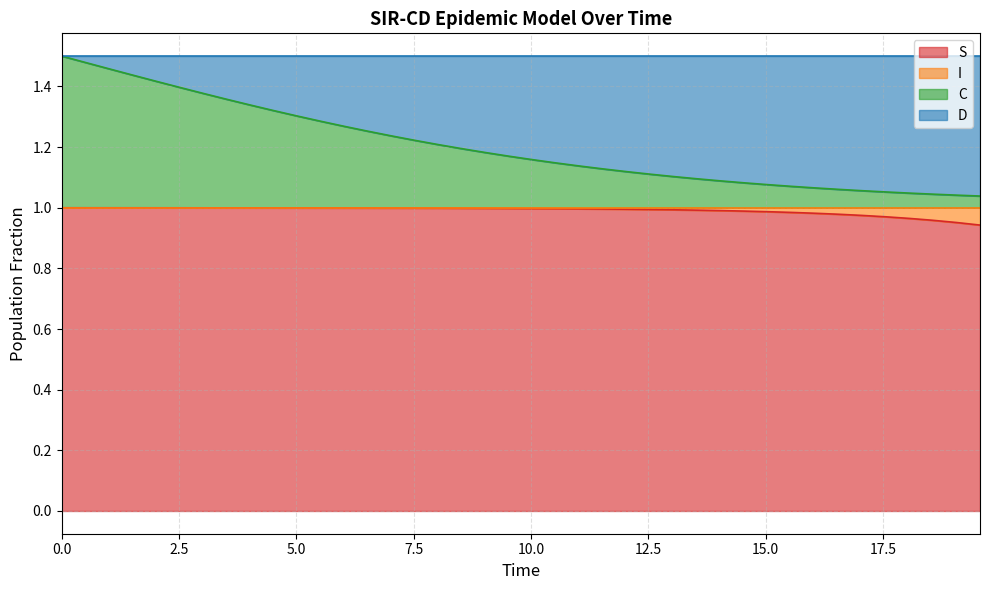

True or false: S and C intersect in this chart.

False